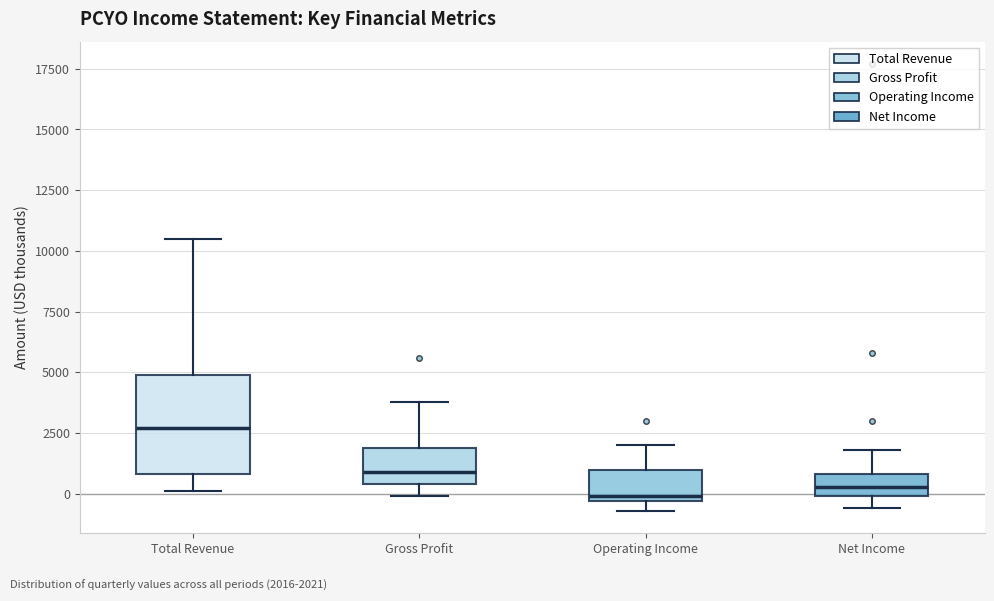

Reading left to right, read every box against the y-axis: the position of its median line, the range the box covers, and the ends of its whiskers. The values are not printed on the chart, so give them approximately, as read against the axis.

Total Revenue: median 2500, box 1000 to 5000, whiskers 0 to 10500
Gross Profit: median 1000, box 500 to 2000, whiskers 0 to 4000
Operating Income: median 0, box -500 to 1000, whiskers -500 (just below the box's lower edge) to 2000
Net Income: median 500, box 0 to 1000, whiskers -500 to 2000